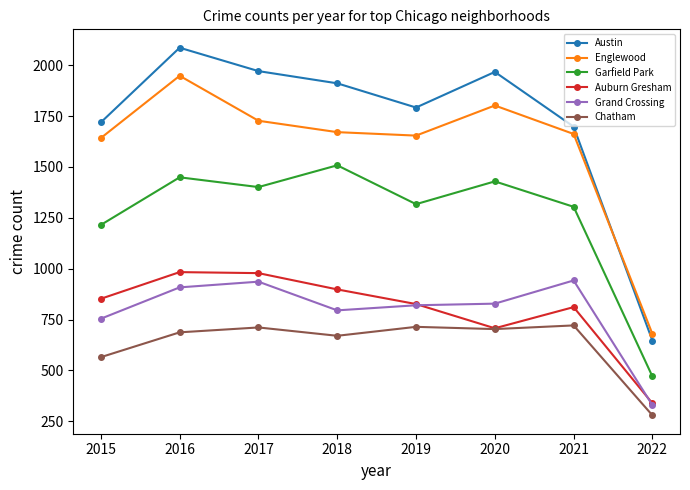

What is the difference between the Englewood values at 2020 and 2019?

148